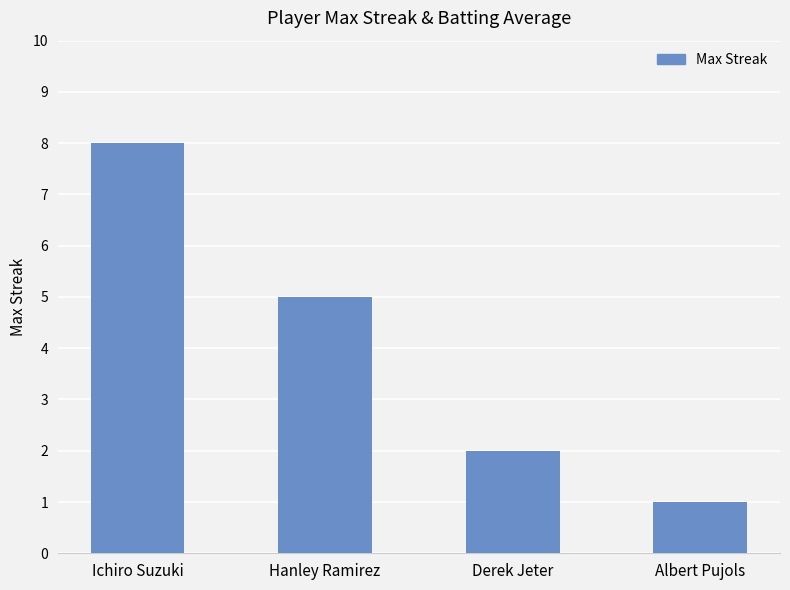

What is the difference between the values at Ichiro Suzuki and Albert Pujols?

7